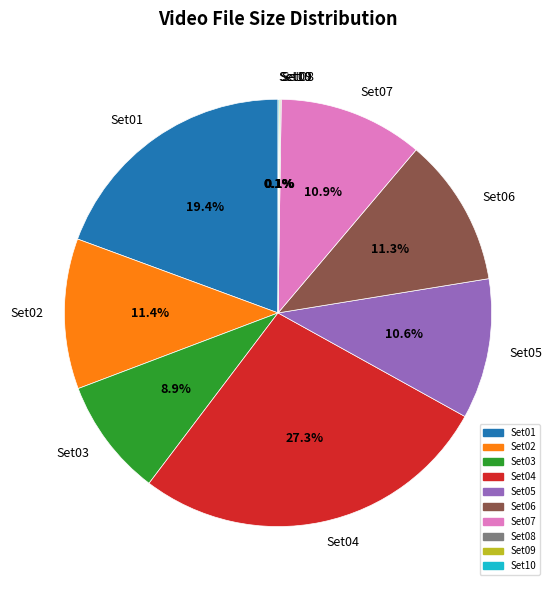

What percentage is NOT represented by Set02?

88.6%